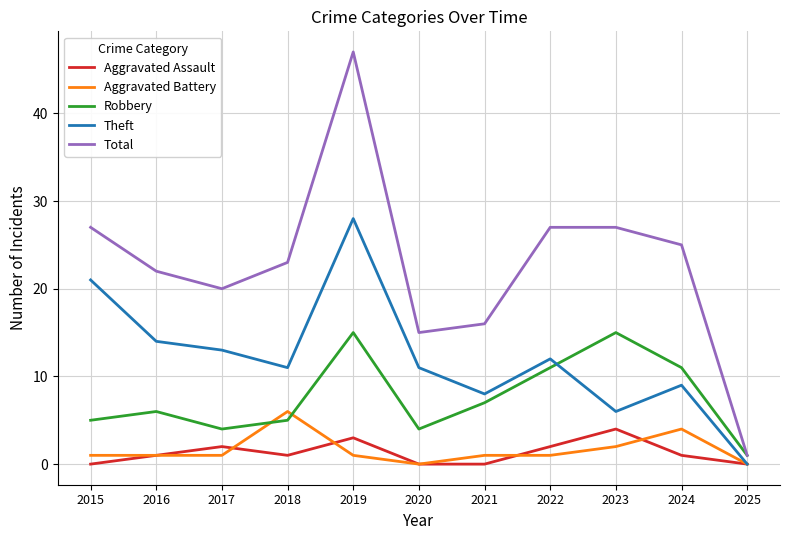

Between 2018 and 2023, which series saw the biggest shift?

Robbery